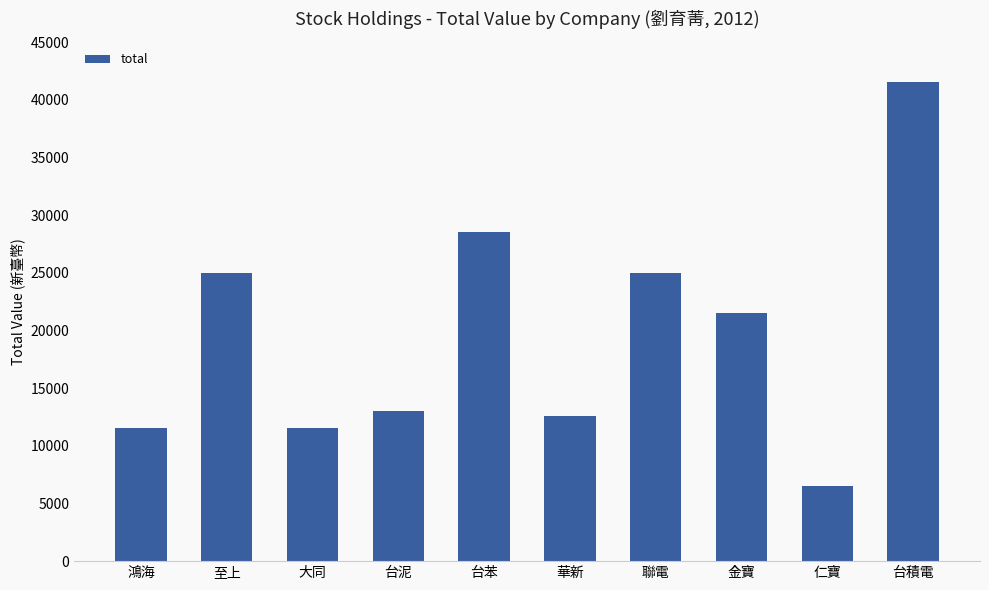

Reading right to left, list all the values displayed in this chart.

41500	6500	21500	25000	12600	28500	13000	11500	25000	11500